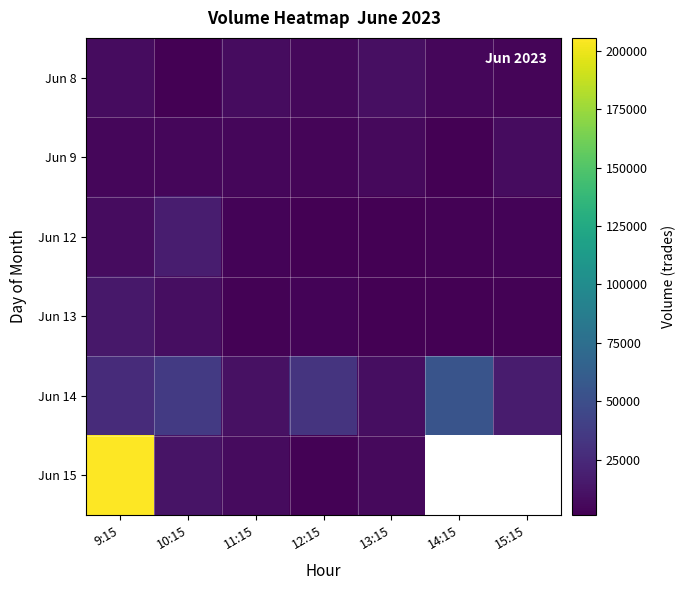

At which label does Jun 15 first exceed 11726?

9:15